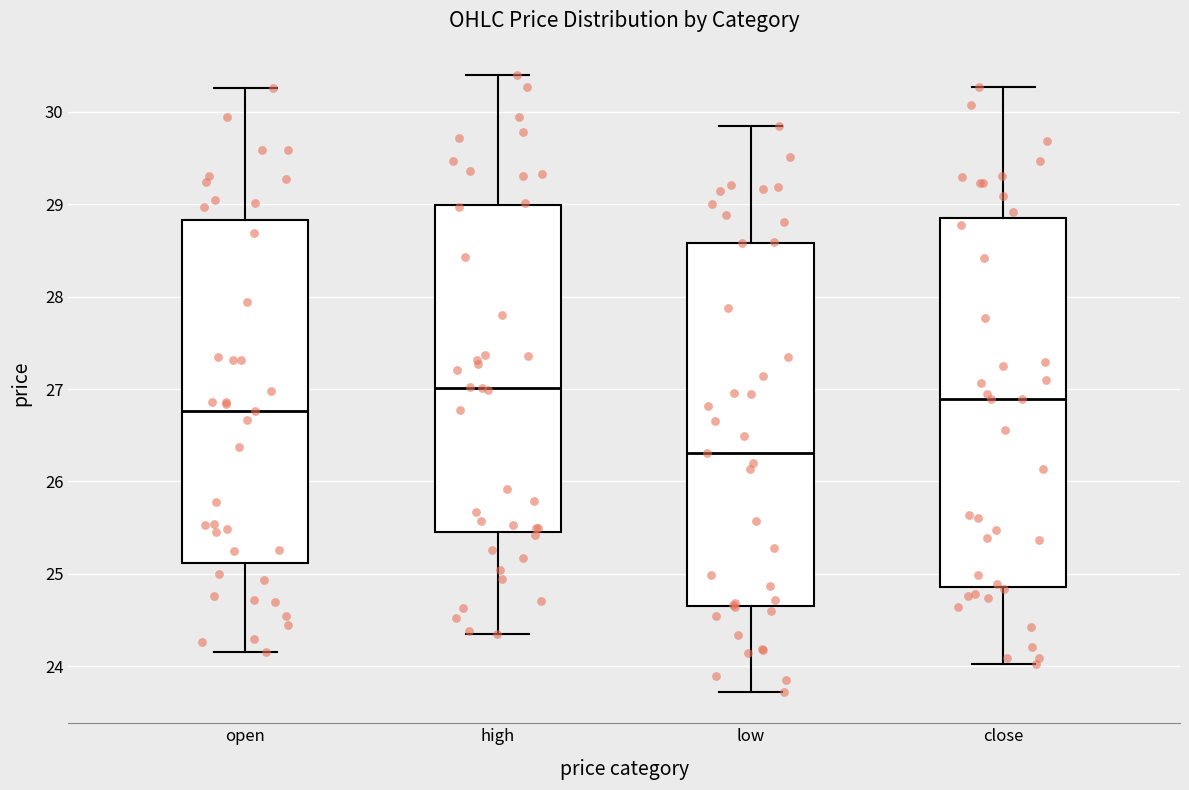

Reading left to right, read every box against the y-axis: the position of its median line, the range the box covers, and the ends of its whiskers. The values are not printed on the chart, so give them approximately, as read against the axis.

open: median 26.8, box 25.1 to 28.8, whiskers 24.2 to 30.3
high: median 27.0, box 25.5 to 29.0, whiskers 24.4 to 30.4
low: median 26.3, box 24.7 to 28.6, whiskers 23.7 to 29.9
close: median 26.9, box 24.9 to 28.8, whiskers 24.0 to 30.3